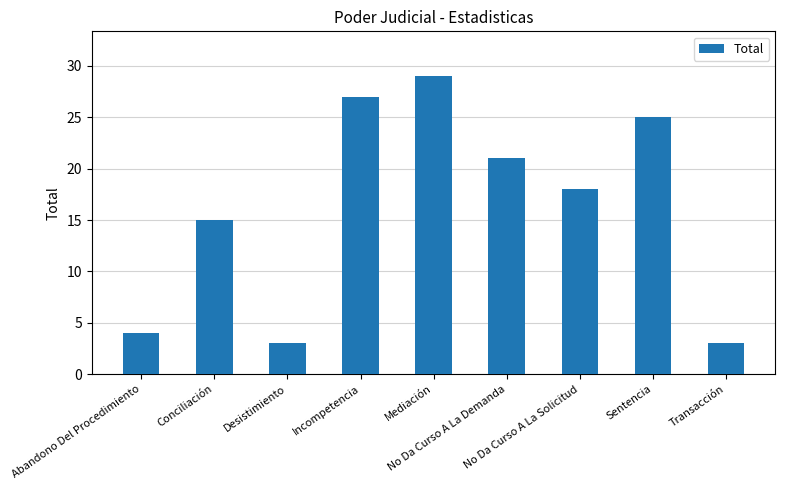

What is the minimum value shown in the chart?

3